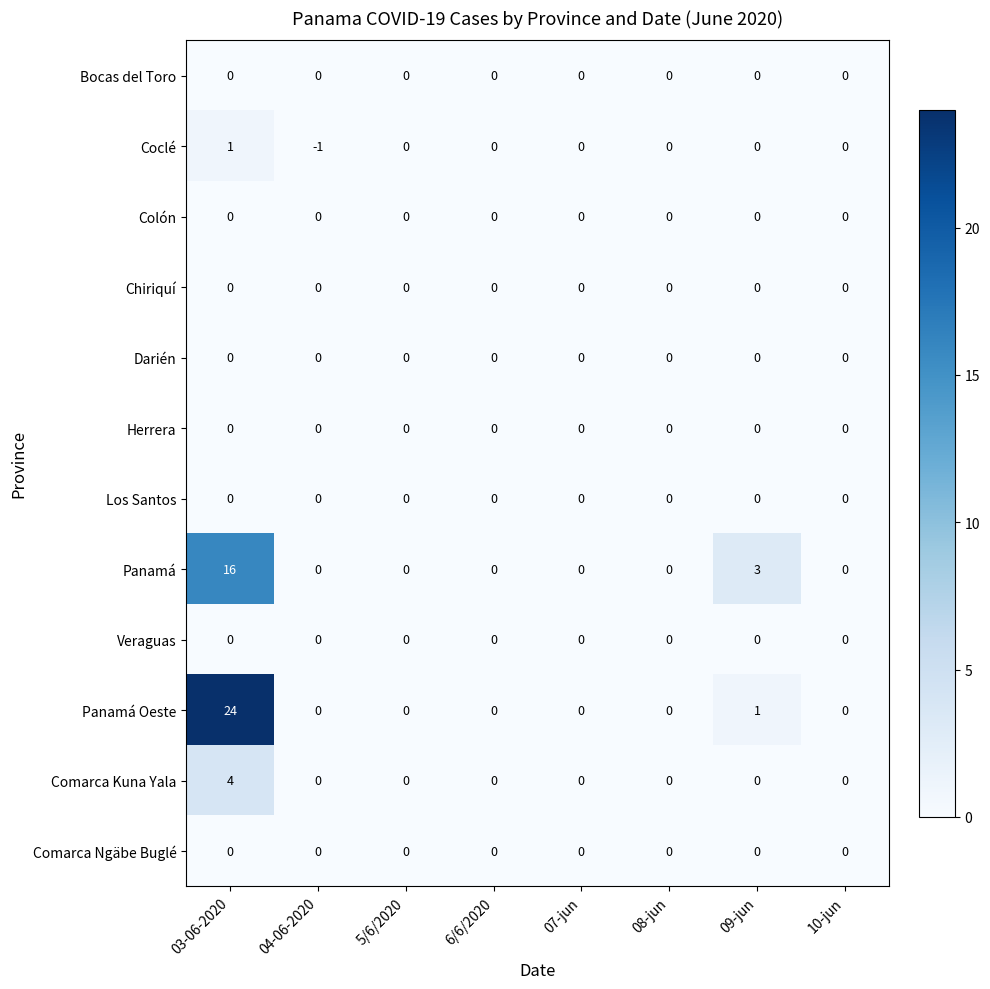

Where does the Coclé series first go above 0?

03-06-2020